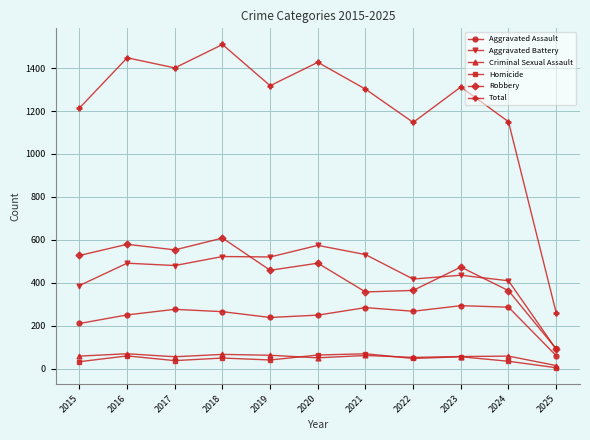

True or false: Criminal Sexual Assault has more than 2 interior local peaks.

True